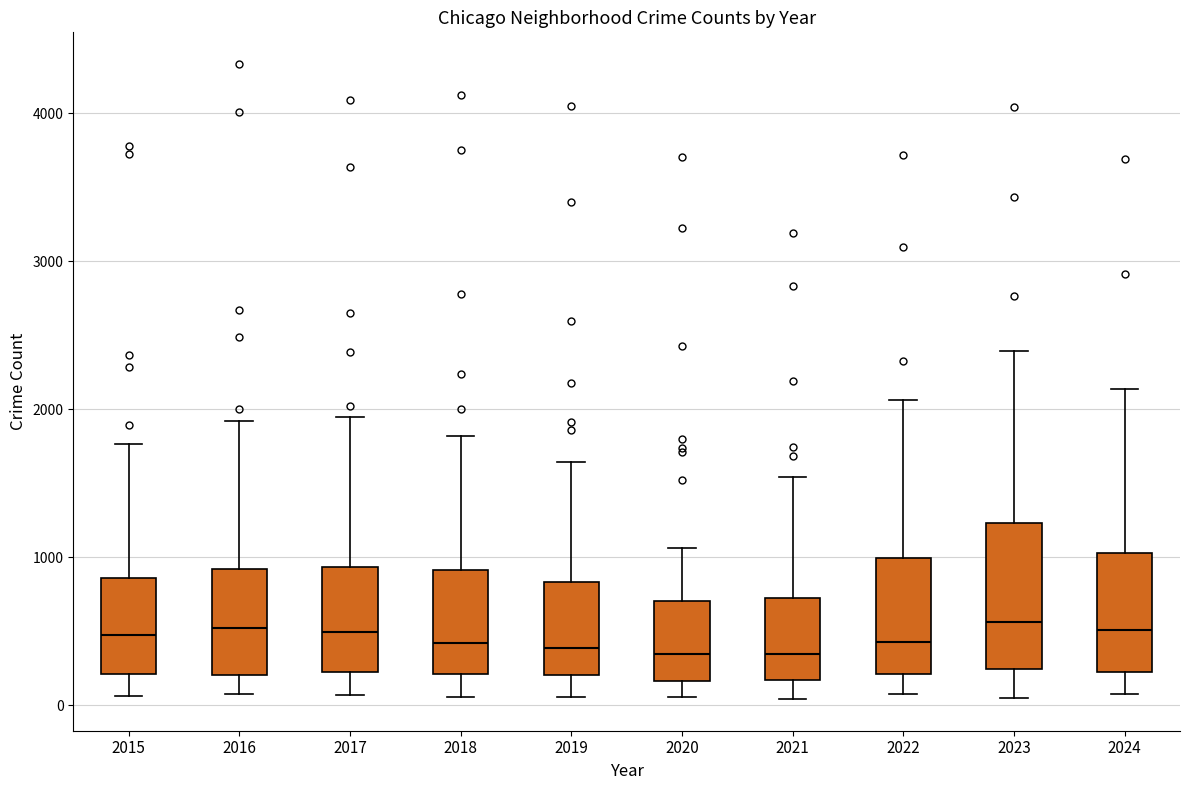

Reading left to right, transcribe this box plot: for each box, give where its median line is, the range the box spans, and where its two whiskers end, as read against the y-axis. The values are not printed on the chart, so give them approximately, as read against the axis.

2015: median 500, box 200 to 900, whiskers 100 to 1800
2016: median 500, box 200 to 900, whiskers 100 to 1900
2017: median 500, box 200 to 900, whiskers 100 to 1900
2018: median 400, box 200 to 900, whiskers 100 to 1800
2019: median 400, box 200 to 800, whiskers 100 to 1600
2020: median 300, box 200 to 700, whiskers 100 to 1100
2021: median 300, box 200 to 700, whiskers 0 to 1500
2022: median 400, box 200 to 1000, whiskers 100 to 2100
2023: median 600, box 200 to 1200, whiskers 100 to 2400
2024: median 500, box 200 to 1000, whiskers 100 to 2100